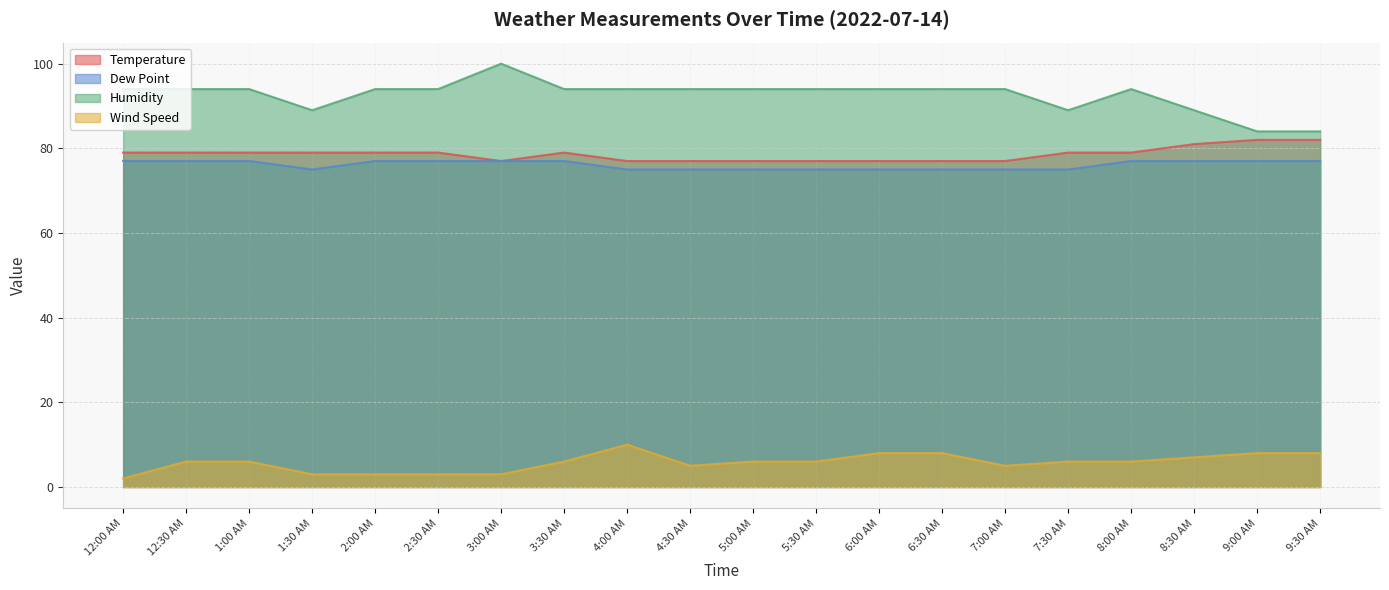

At which category does Wind Speed reach its first local valley?

4:30 AM